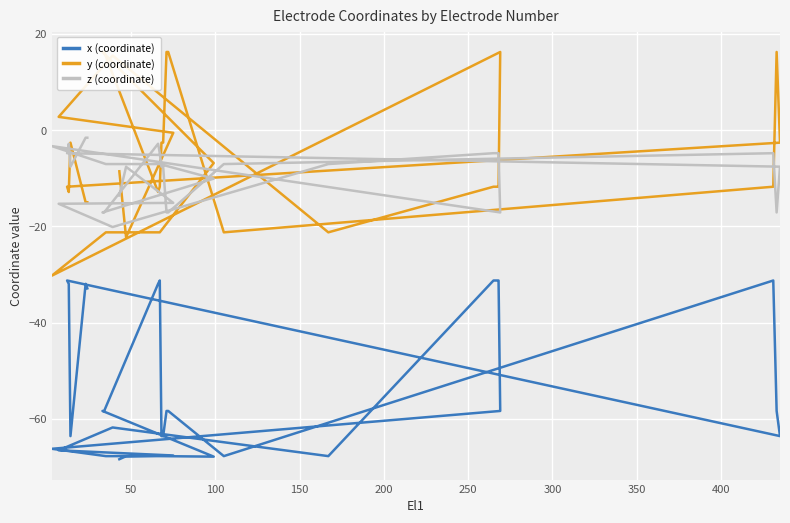

List the series in order of their peak value, highest first.

y (coordinate), z (coordinate), x (coordinate)